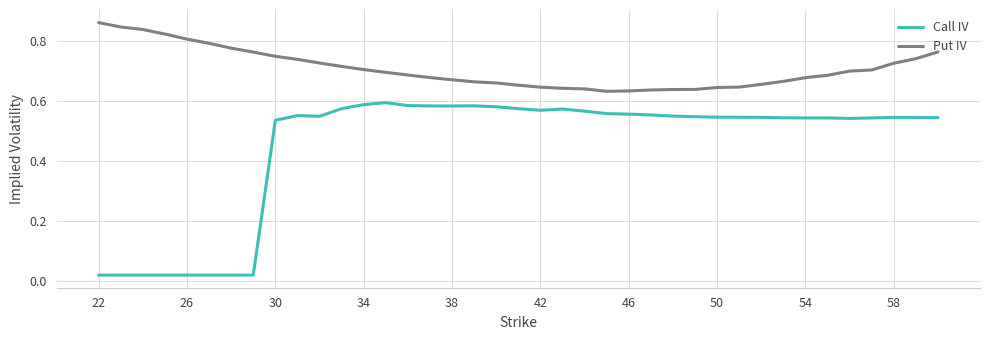

Which series has the largest total across all categories?

Put IV